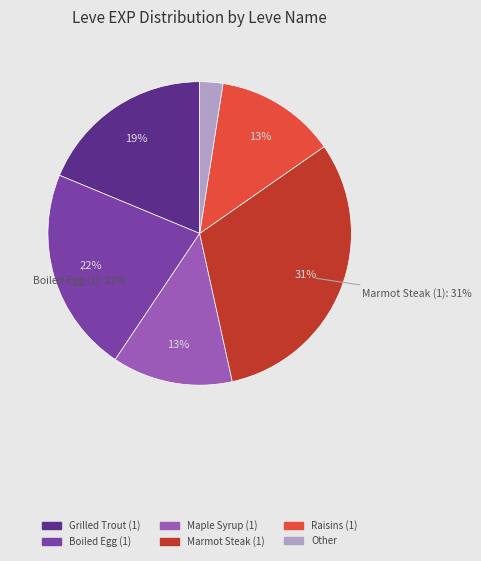

Which category has the biggest portion of the pie?

Marmot Steak (1)